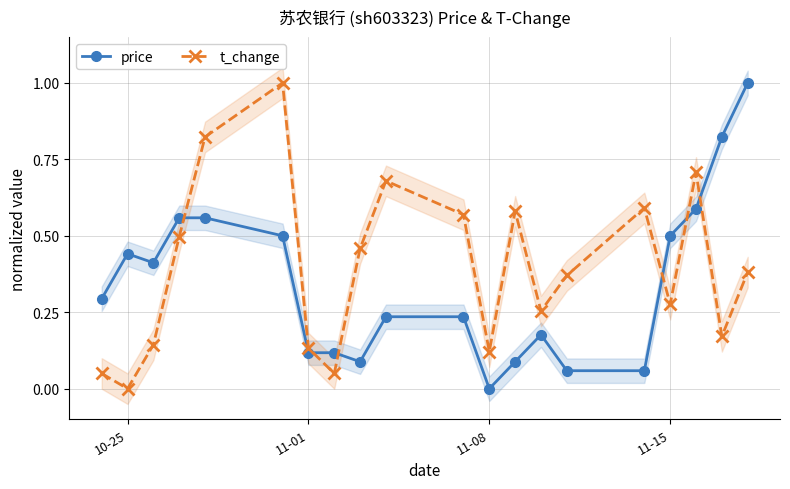

After their last crossing, which series has the higher values: t_change or price?

price